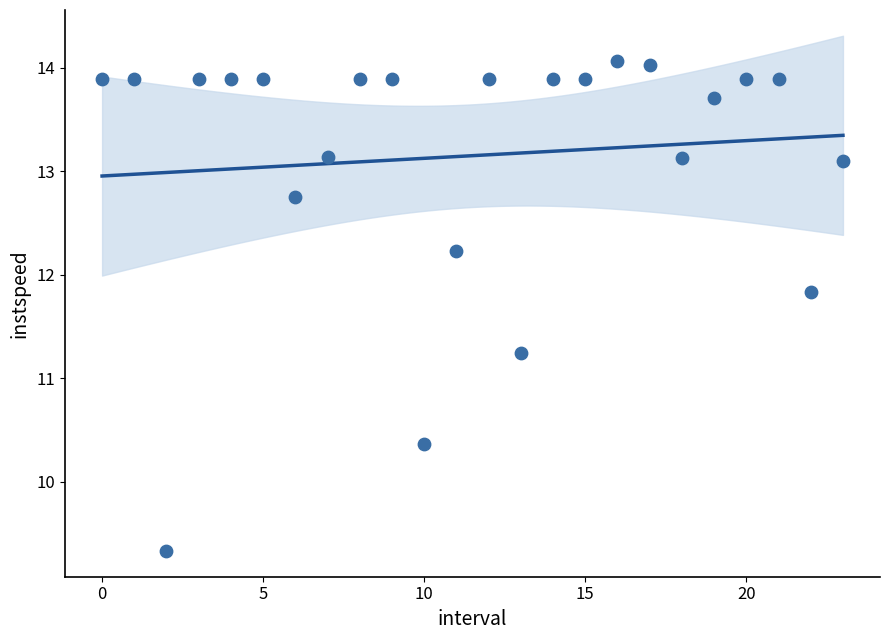

What Y value in the scatter plot is closest to 11?

11.2